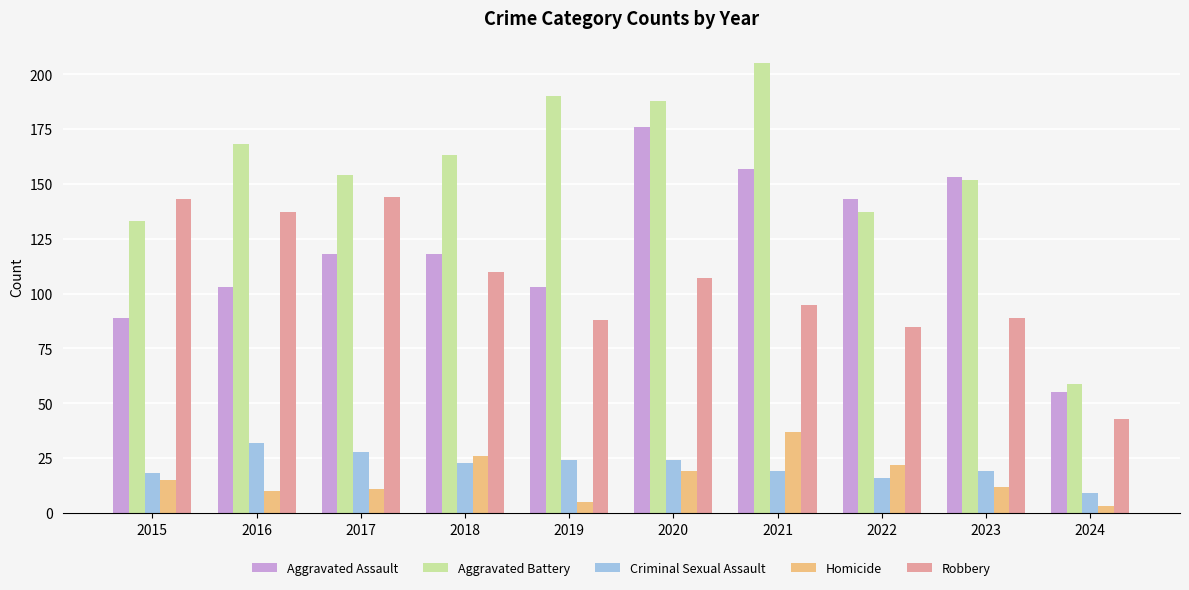

True or false: Robbery has a value of 142 at 2023.

False